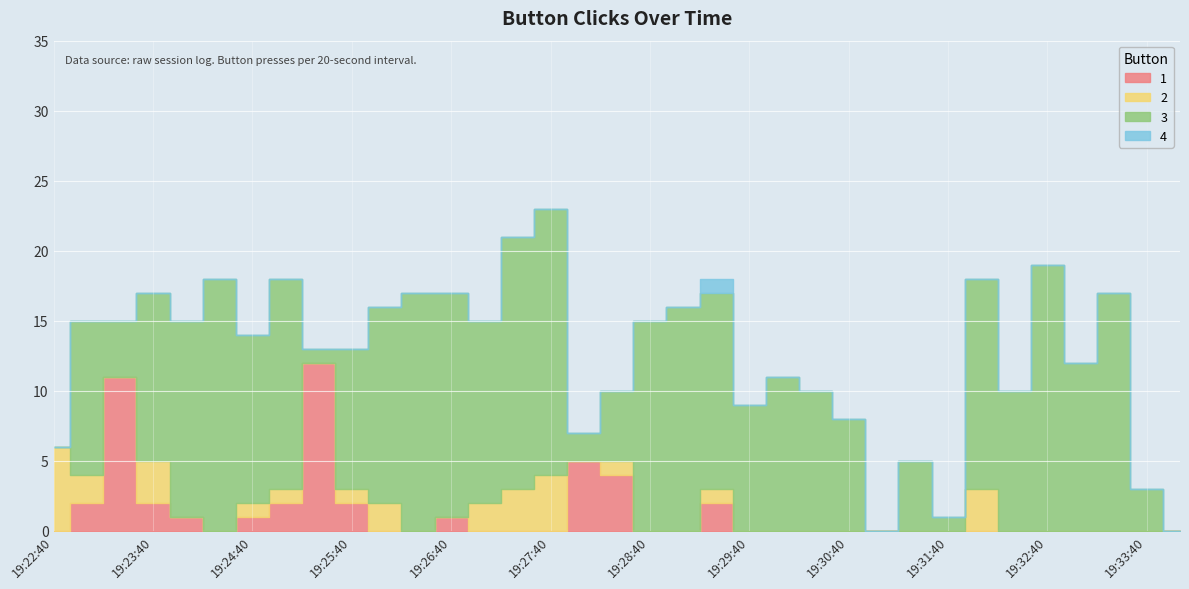

The value of 2 at 19:29:20 is 1. True or false?

False